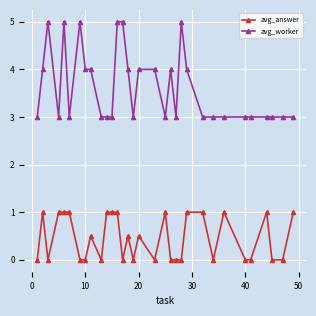

Which series has the largest total across all categories?

avg_worker